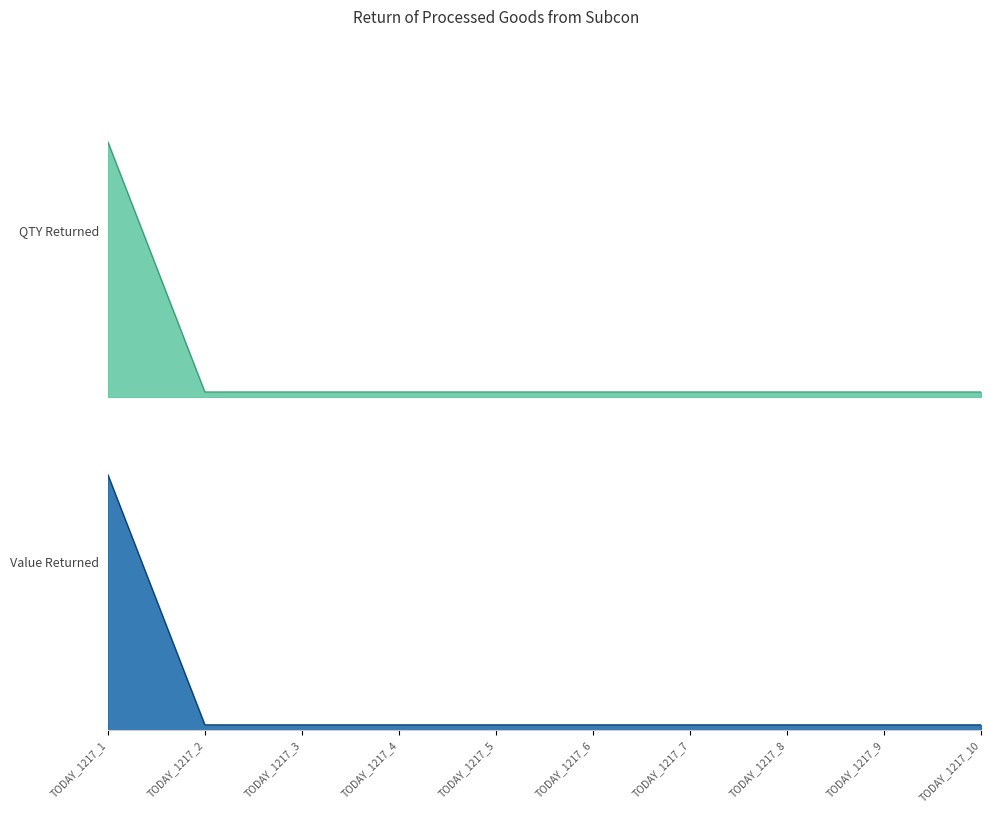

True or false: Value Returned and QTY Returned cross at least once.

False